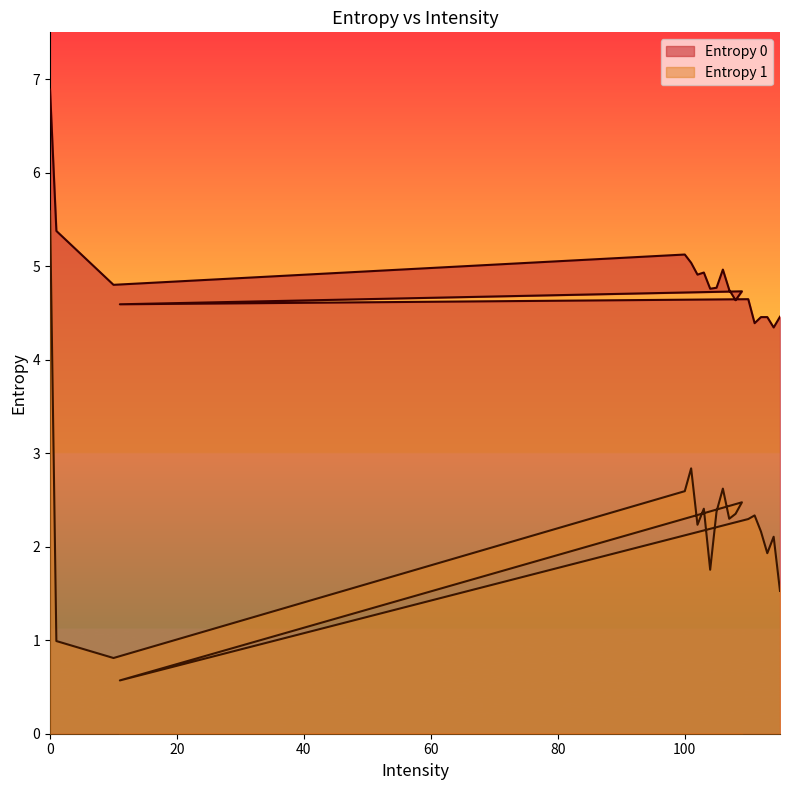

Where is Entropy 1 nearest to the value 3?

101